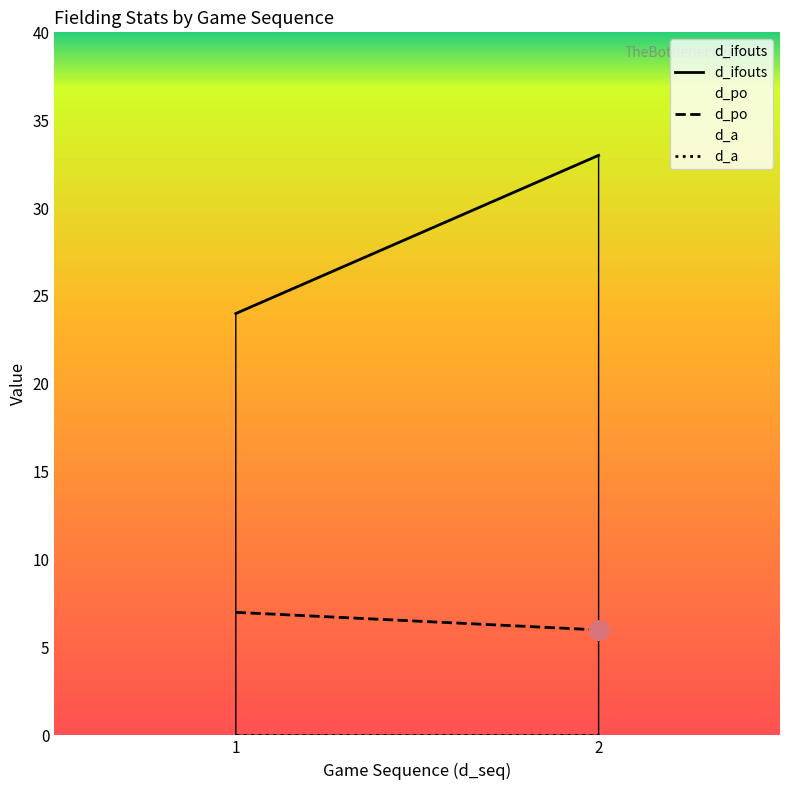

Is the value of d_a at 1 greater than the value of d_ifouts at 1?

No